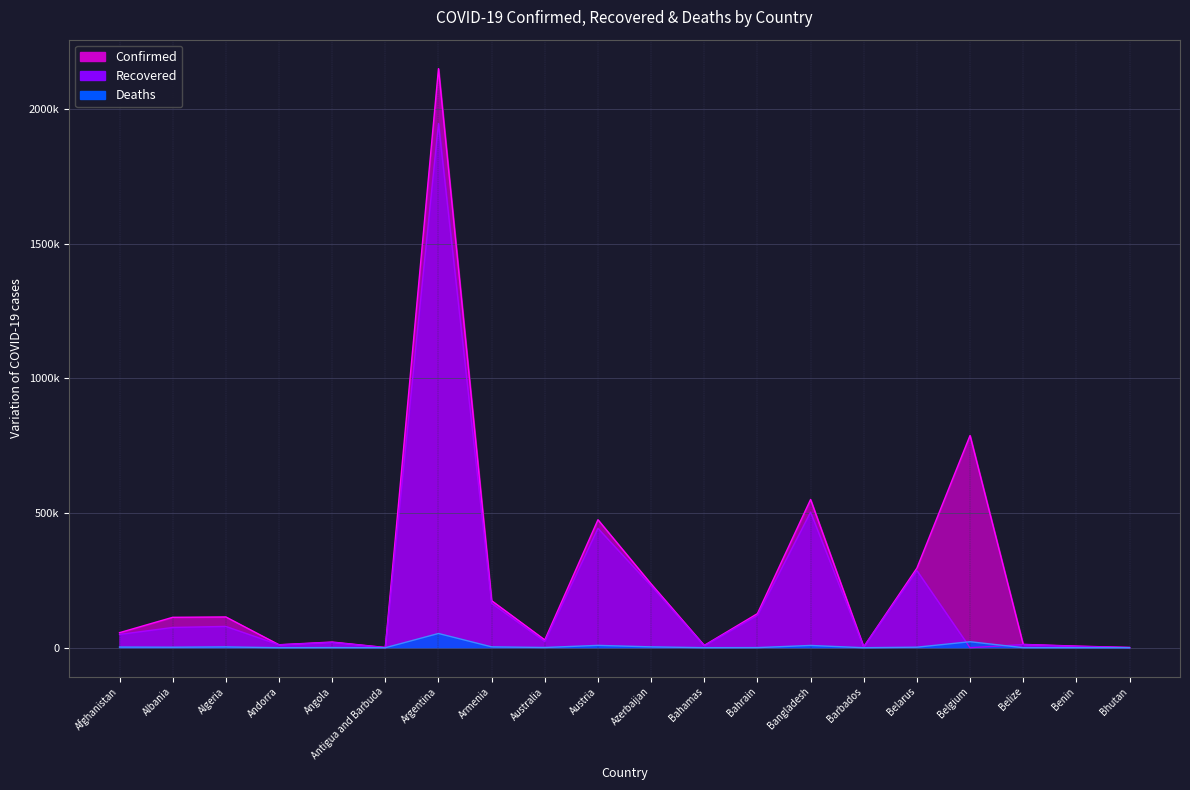

Reading left to right, what are all the values shown in this chart?

Confirmed: 55847	112897	114234	11042	21086	848	2149636	174679	29046	475070	236768	8600	126602	550330	3285	295511	787891	12335	6071	868
Recovered: 49378	75190	79064	10626	19647	410	1945816	164784	22929	443152	229718	7415	119771	503003	2815	286484	0	11926	4963	866
Deaths: 2449	1939	3013	112	514	21	52880	3221	909	8713	3241	181	472	8462	37	2038	22261	315	75	1